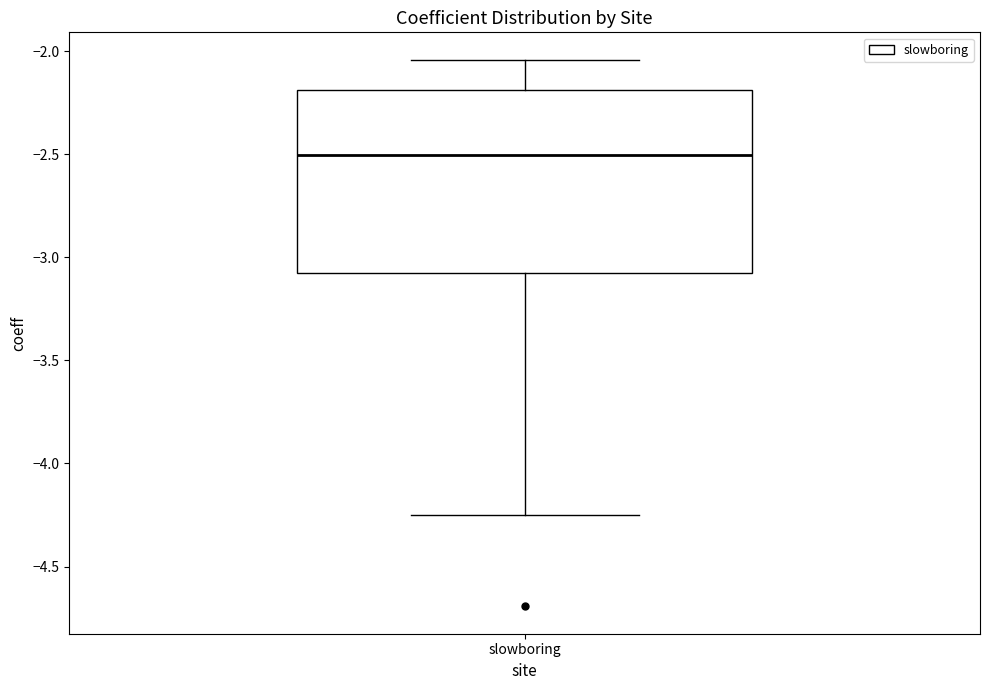

Read this box plot against the y-axis: the position of the median line, the range covered by the box, and the ends of both whiskers. The values are not printed on the chart, so give them approximately, as read against the axis.

median -2.50, box -3.10 to -2.20, whiskers -4.25 to -2.05